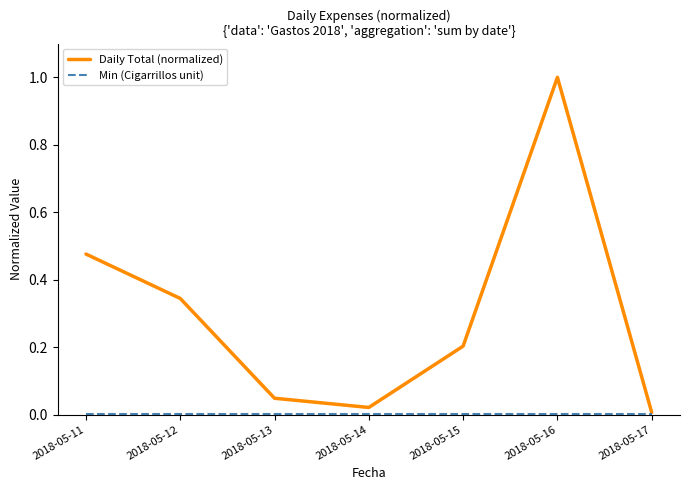

At which label does Daily Total (normalized) reach its peak?

2018-05-16